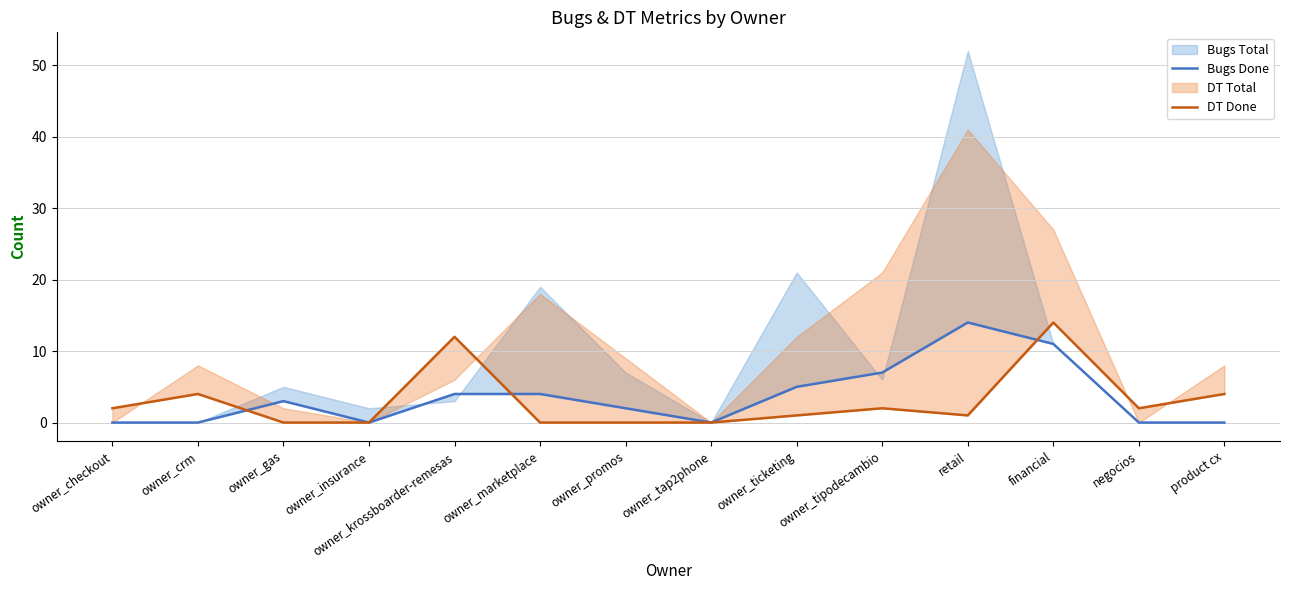

At which category does Bugs Done reach its first local peak?

owner_gas